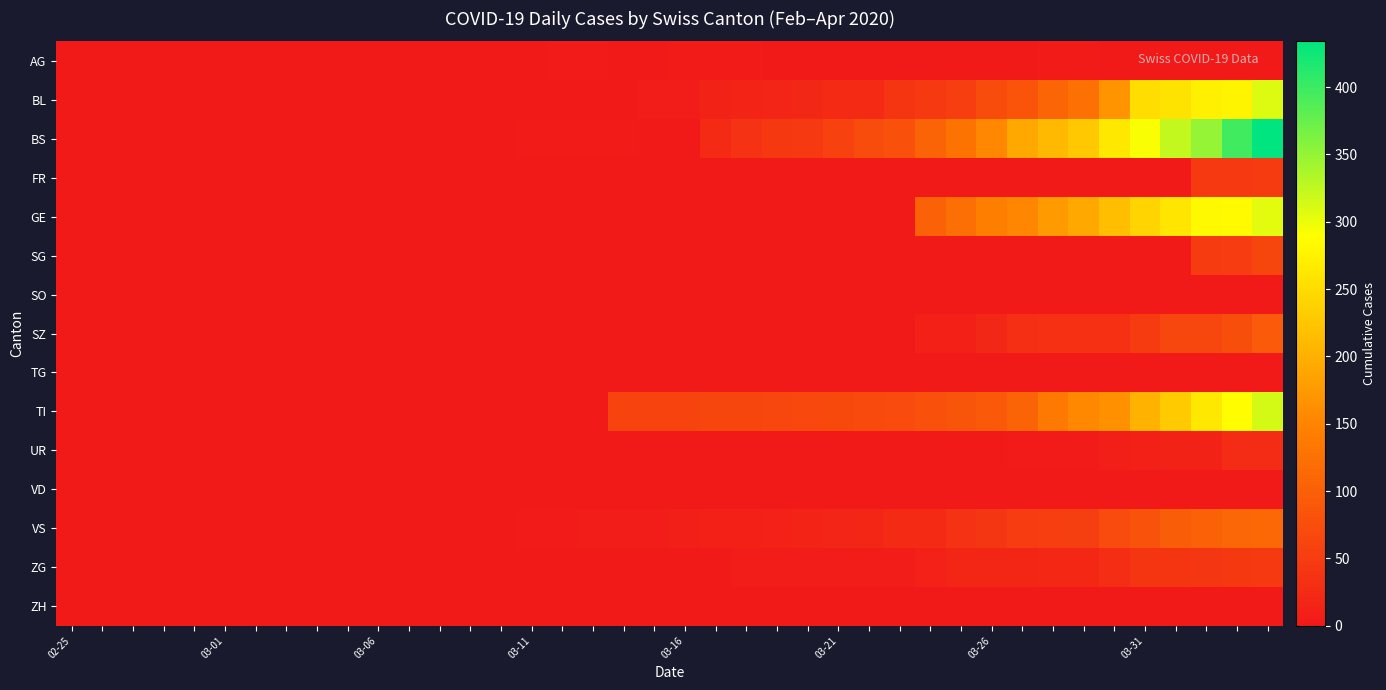

Which series has the widest spread of values?

BS